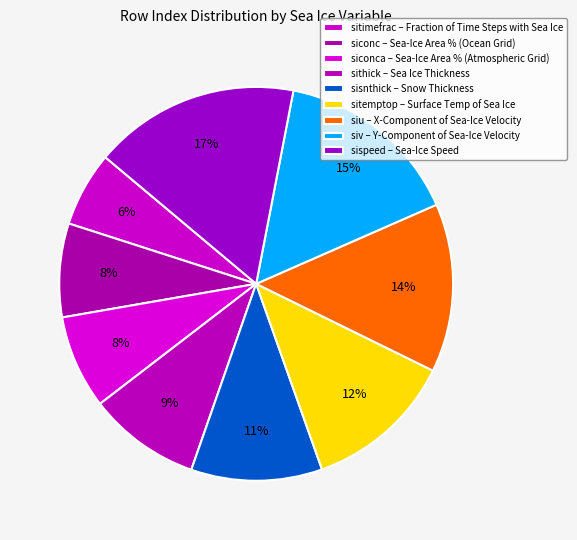

How many slices are in this pie chart?

9